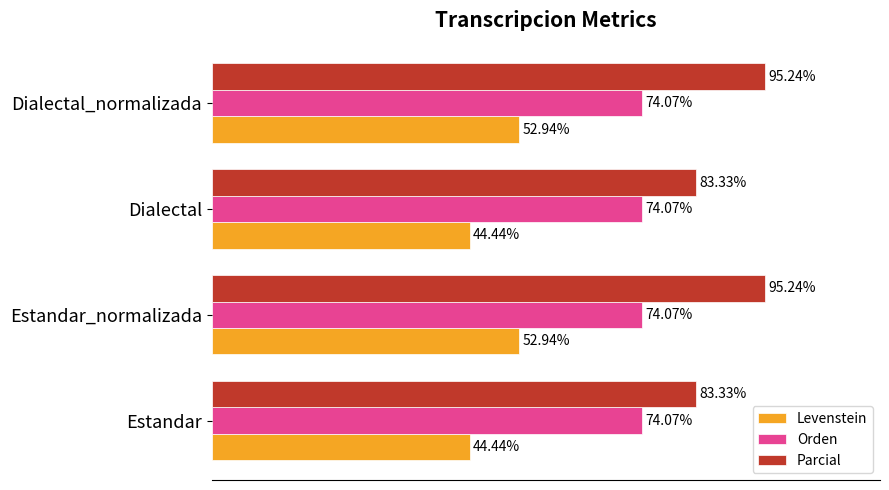

Is the value of Levenstein at Dialectal greater than the value of Orden at Estandar?

No